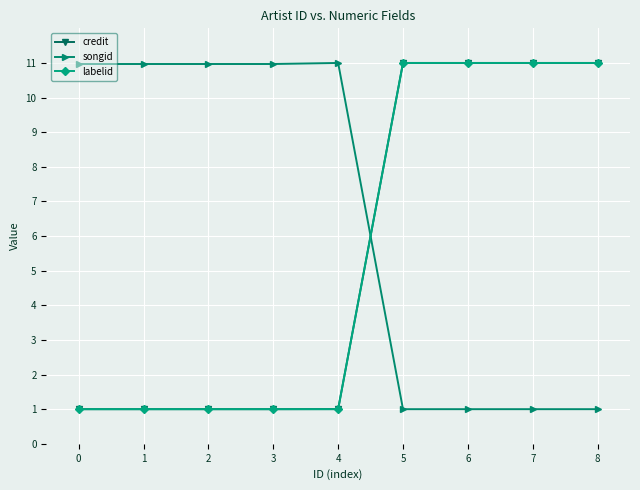

Between which two adjacent categories do songid and credit first intersect?

4 and 5